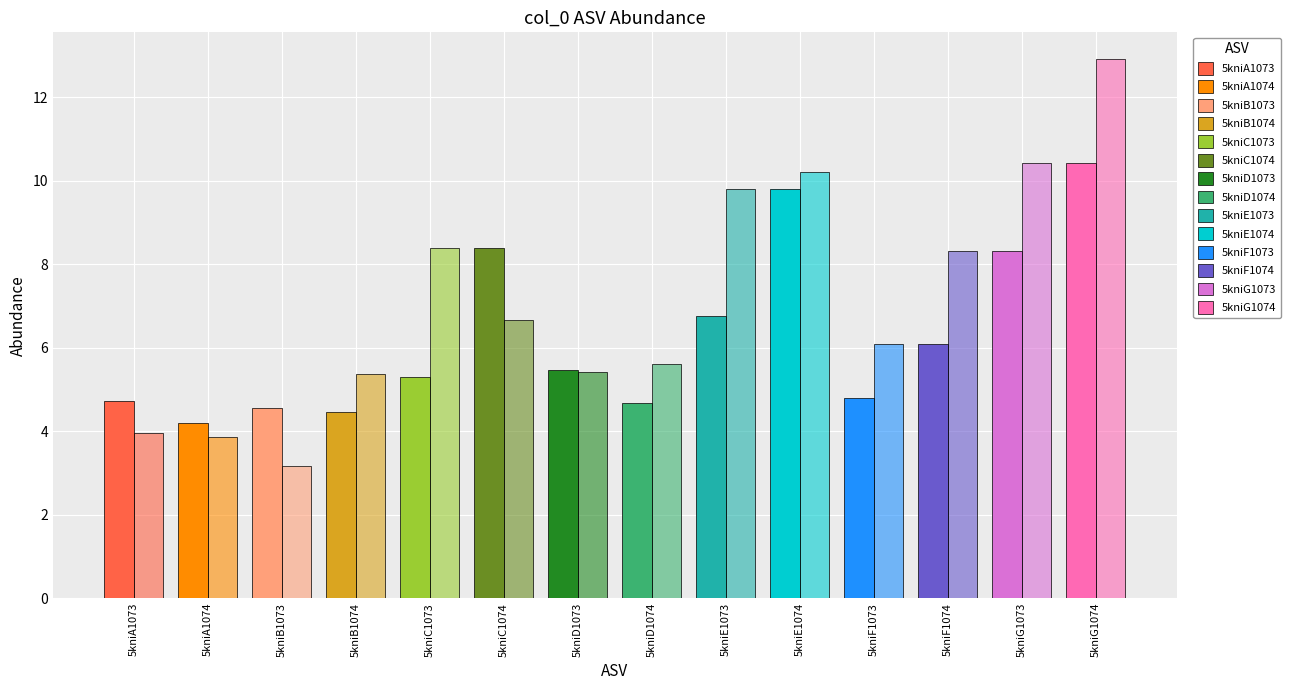

Does the chart contain any negative values?

No